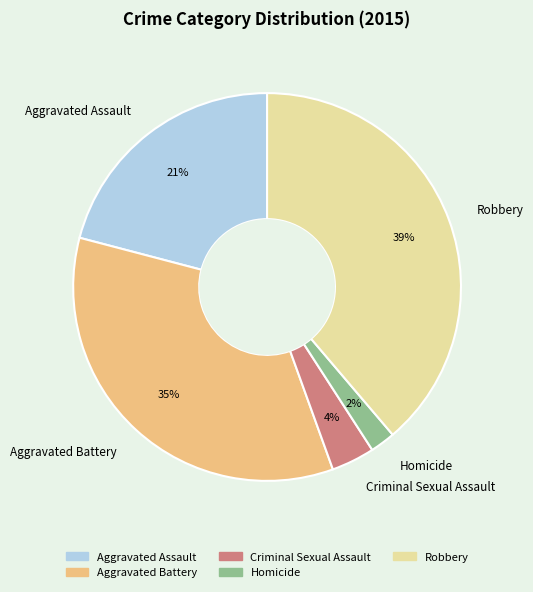

Does any single category account for the majority?

No